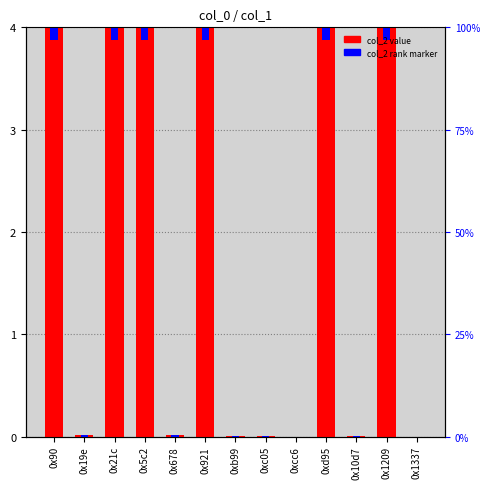

Which series has the widest spread of values?

col_2 value